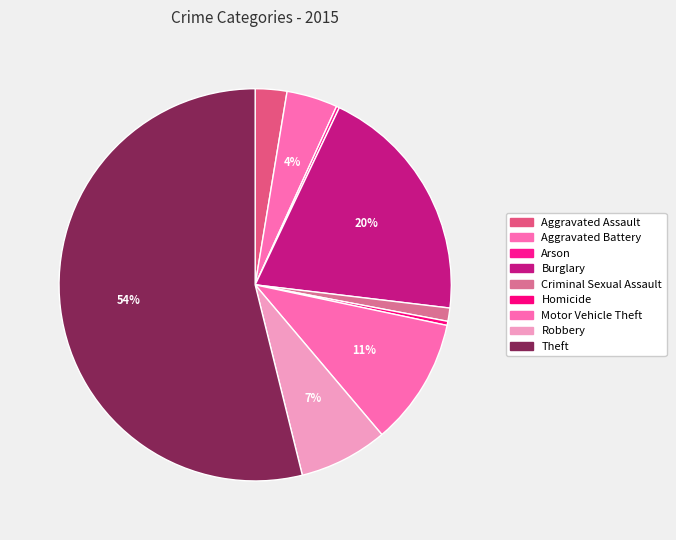

Count the number of slices in the pie.

9